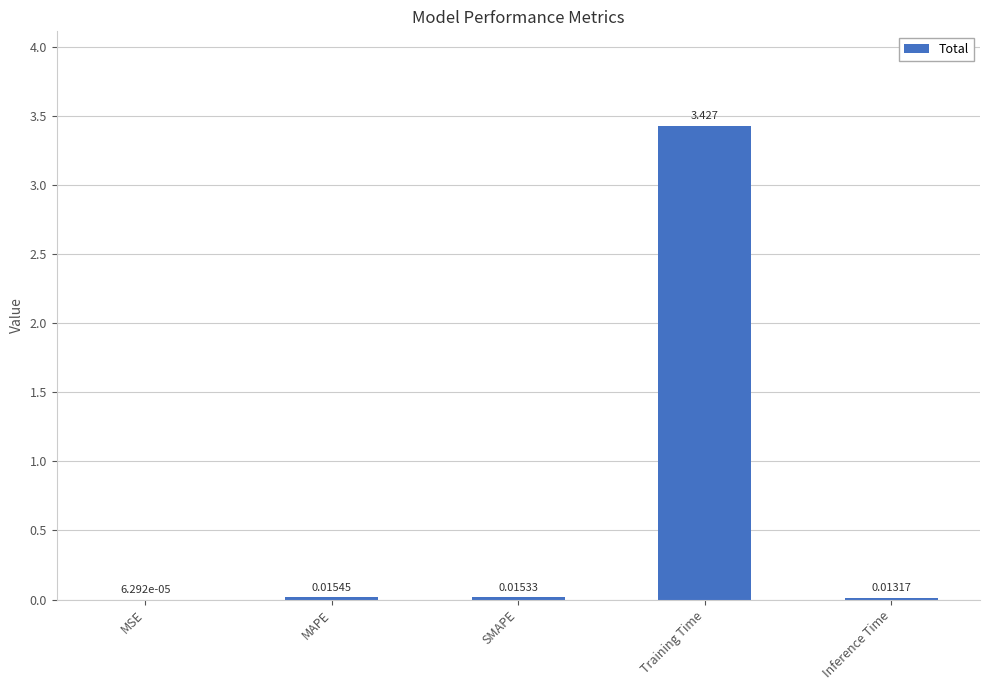

At which category does the chart reach its peak across all series?

Training Time